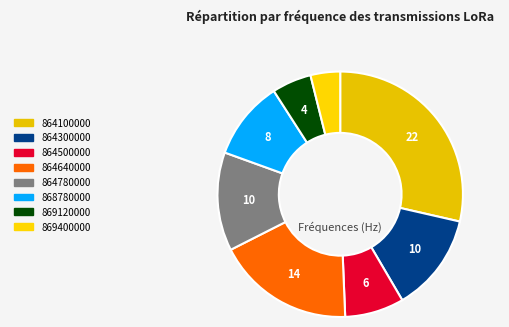

To the nearest percent, what portion does 864300000 represent?

13%